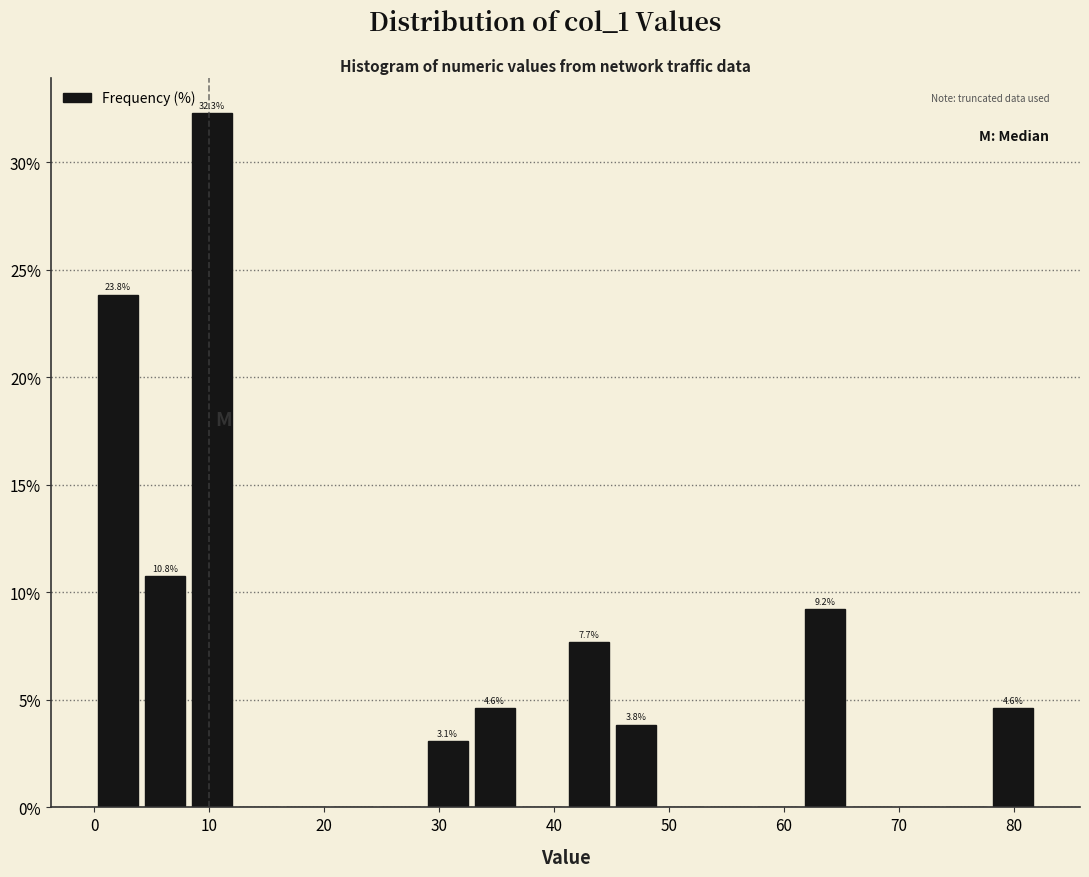

Over which range of the x-axis is the bar tallest?

8.2 to 12.3